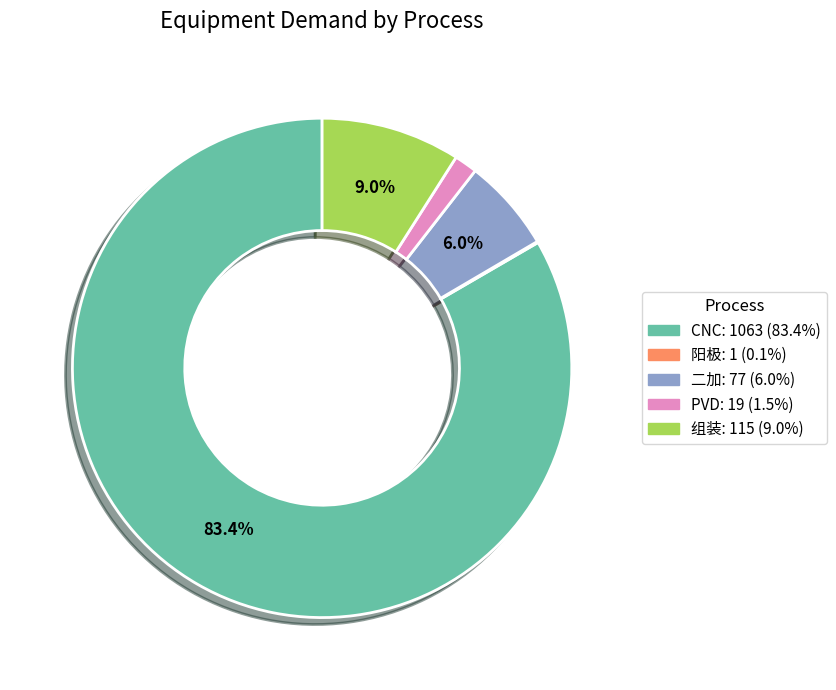

Combined, do 组装 and CNC account for over 50%?

Yes